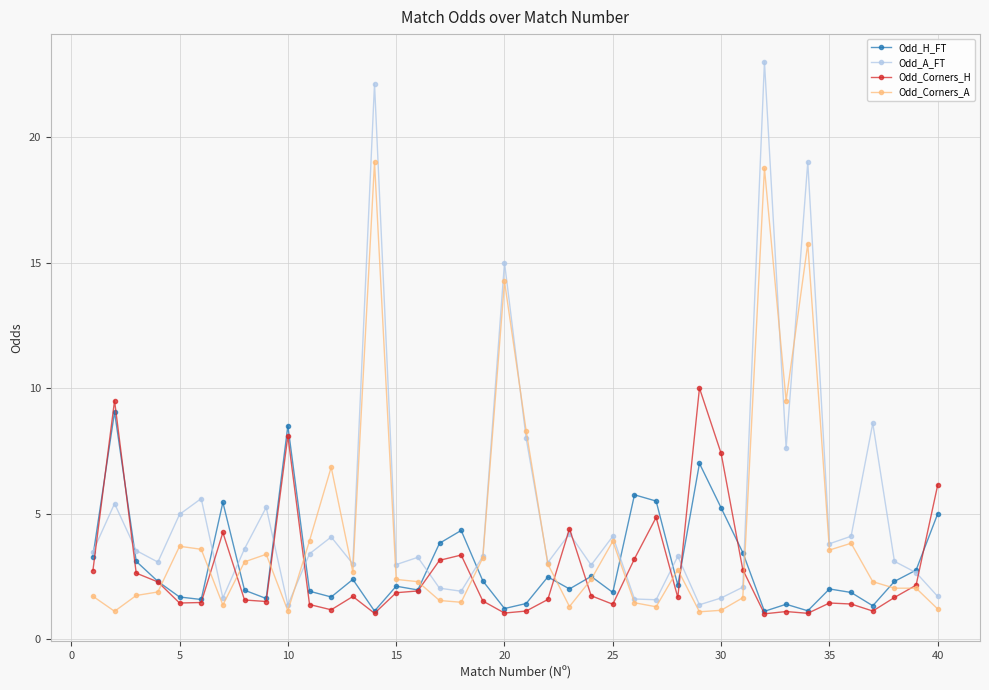

What is the difference between the maximum and minimum values in the Odd_A_FT series?

21.6